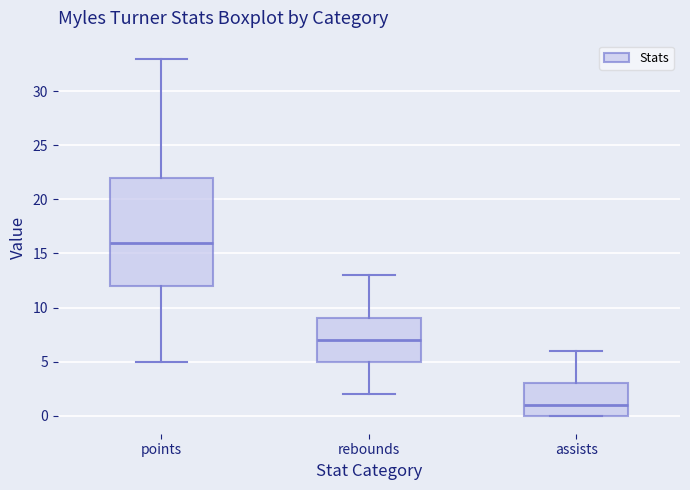

Reading left to right, transcribe this box plot: for each box, give where its median line is, the range the box spans, and where its two whiskers end, as read against the y-axis. The values are not printed on the chart, so give them approximately, as read against the axis.

points: median 16, box 12 to 22, whiskers 5 to 33
rebounds: median 7, box 5 to 9, whiskers 2 to 13
assists: median 1, box 0 to 3, whiskers 0 to 6